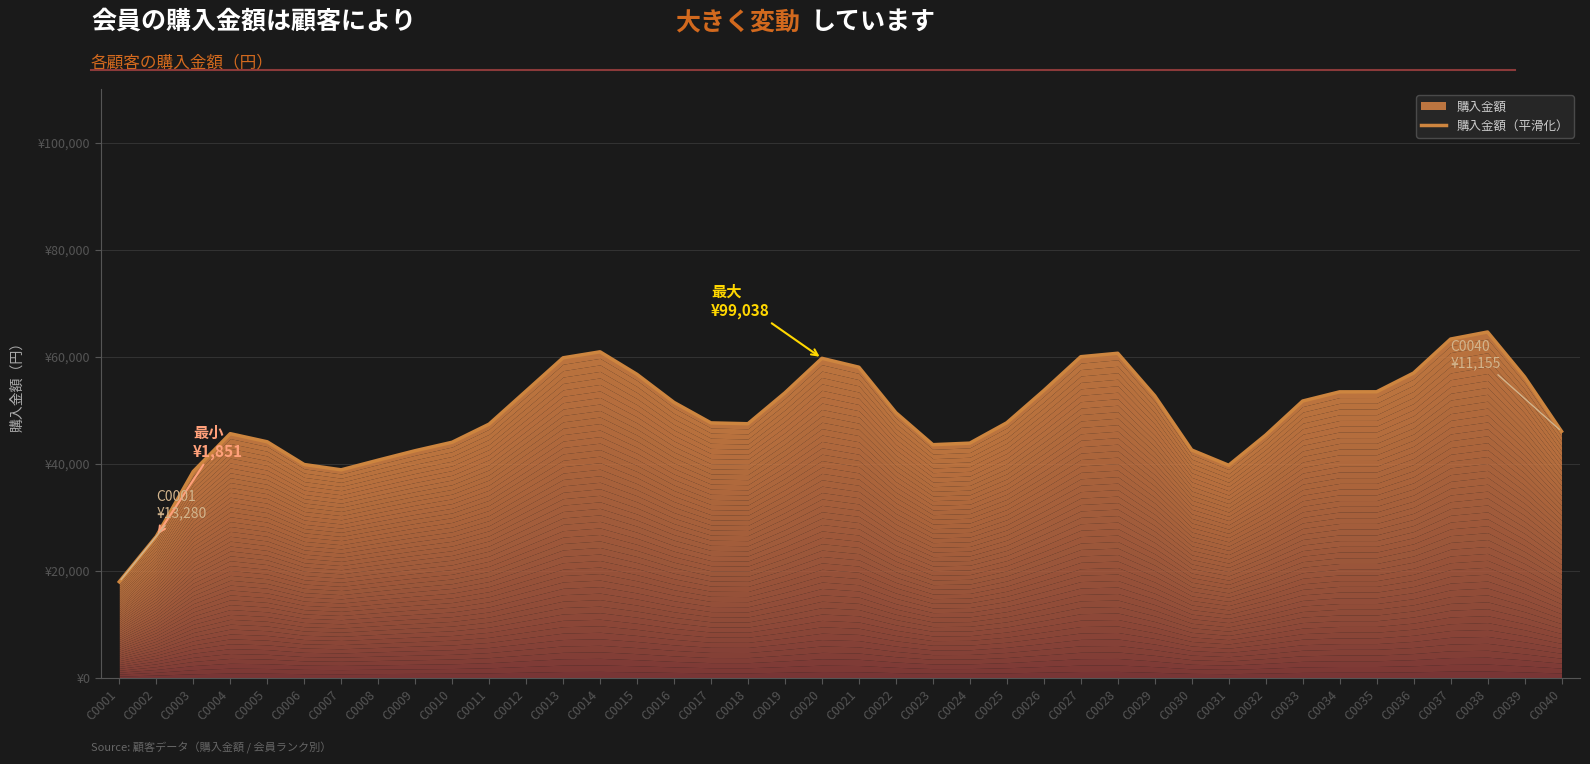

The value at C0040 is 24006. True or false?

False